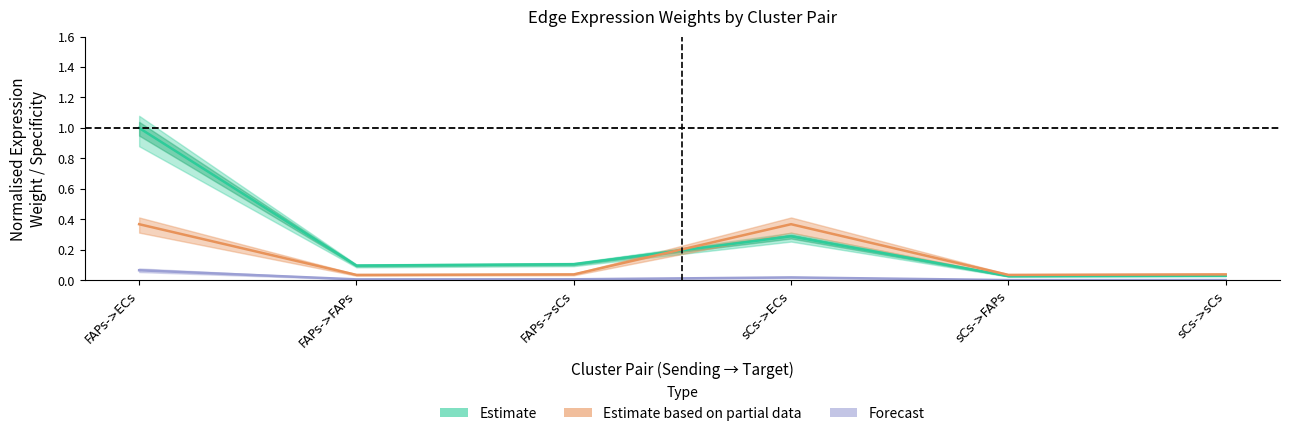

True or false: Edge total expression weight and Edge average expression weight intersect in this chart.

False